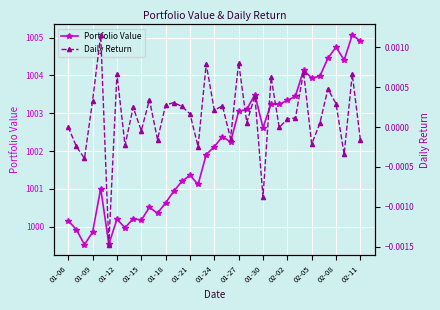

What is the maximum value shown in the chart?

1005.1